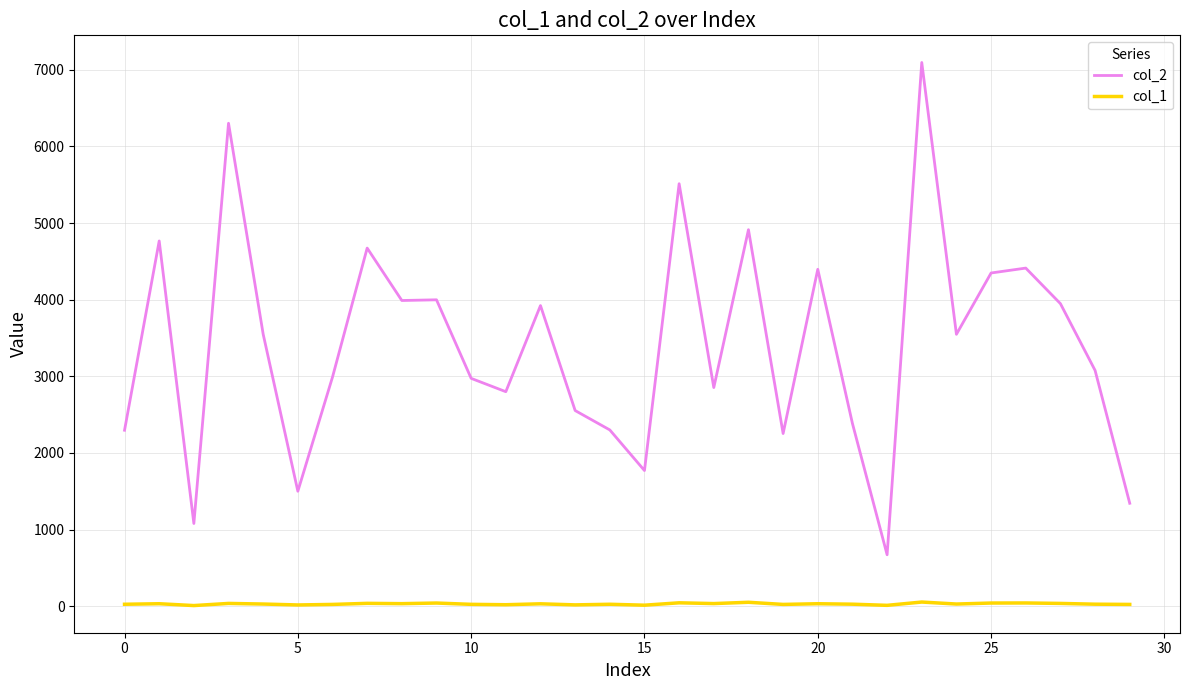

Which series has the largest total across all categories?

col_2